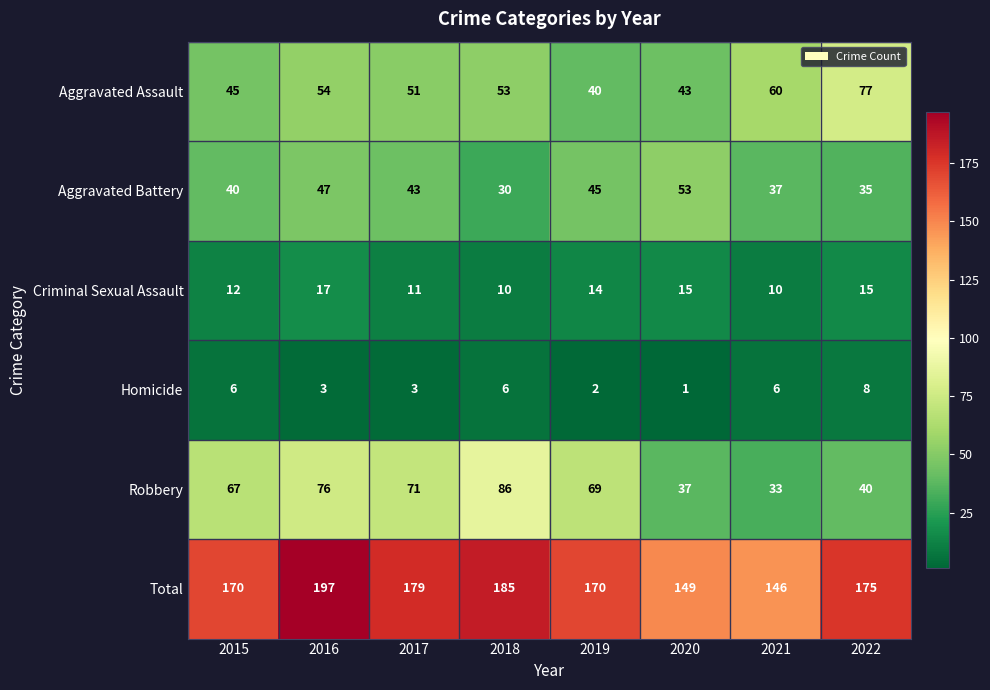

What is the spread (max minus min) of values at 2019?

168